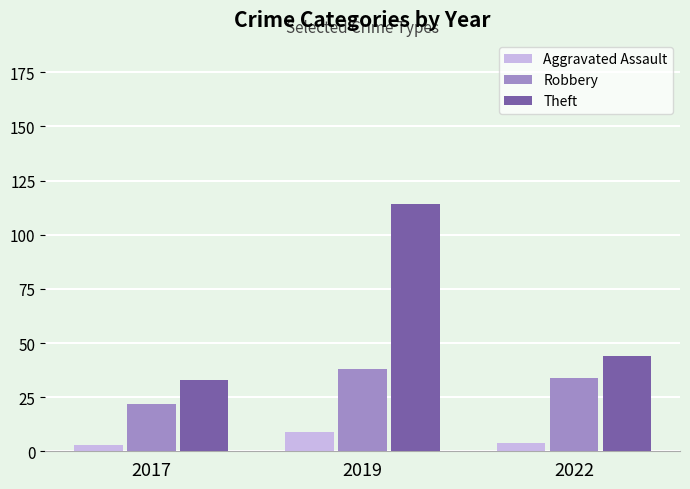

Is it true that Robbery equals 38 at 2019?

True